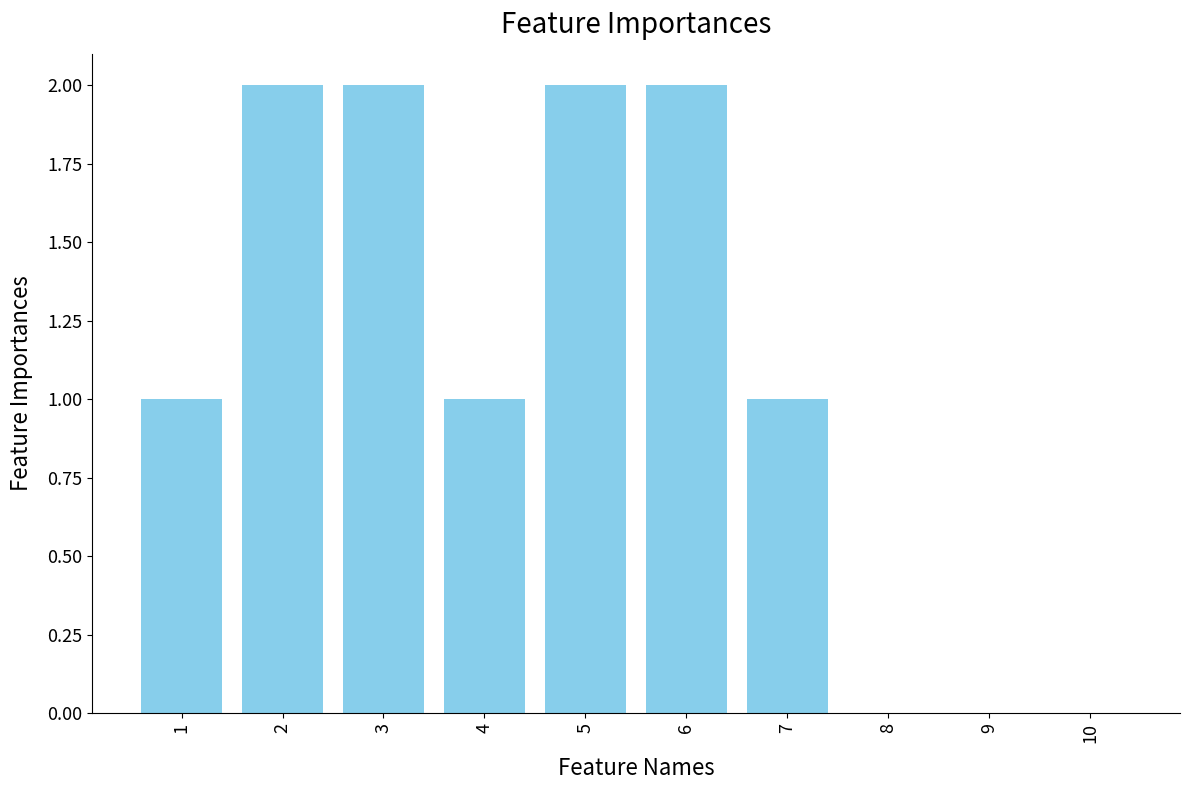

What is the maximum value shown in the chart?

2